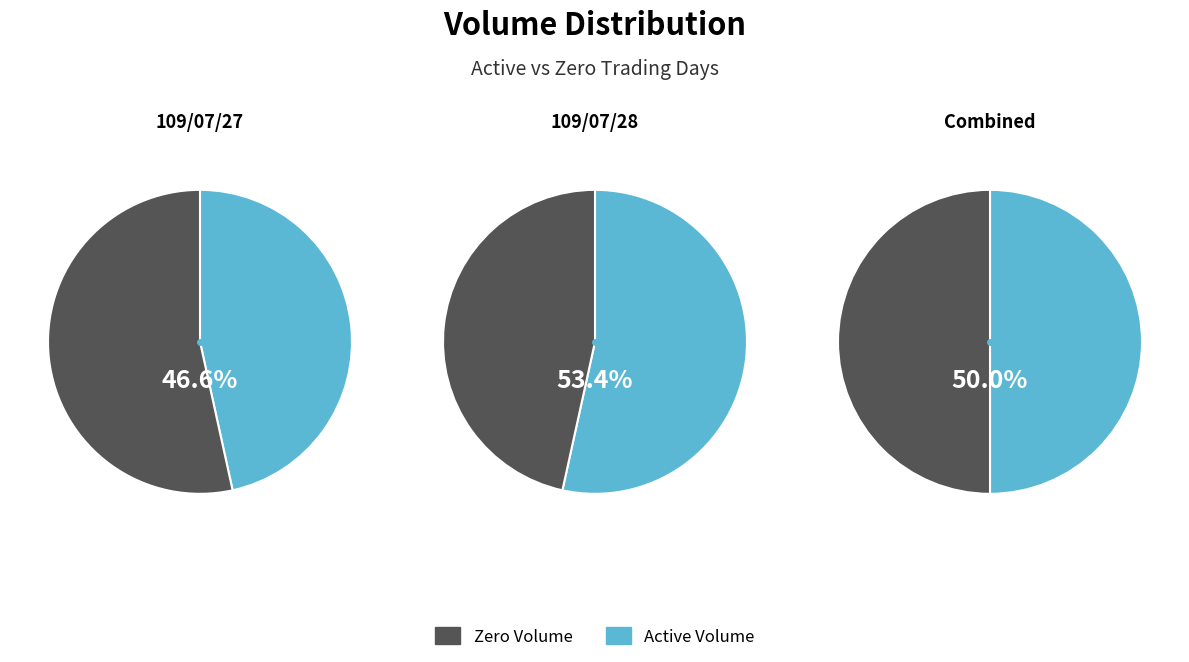

Rank the series at 109/07/28 from highest to lowest value.

Active, Zero